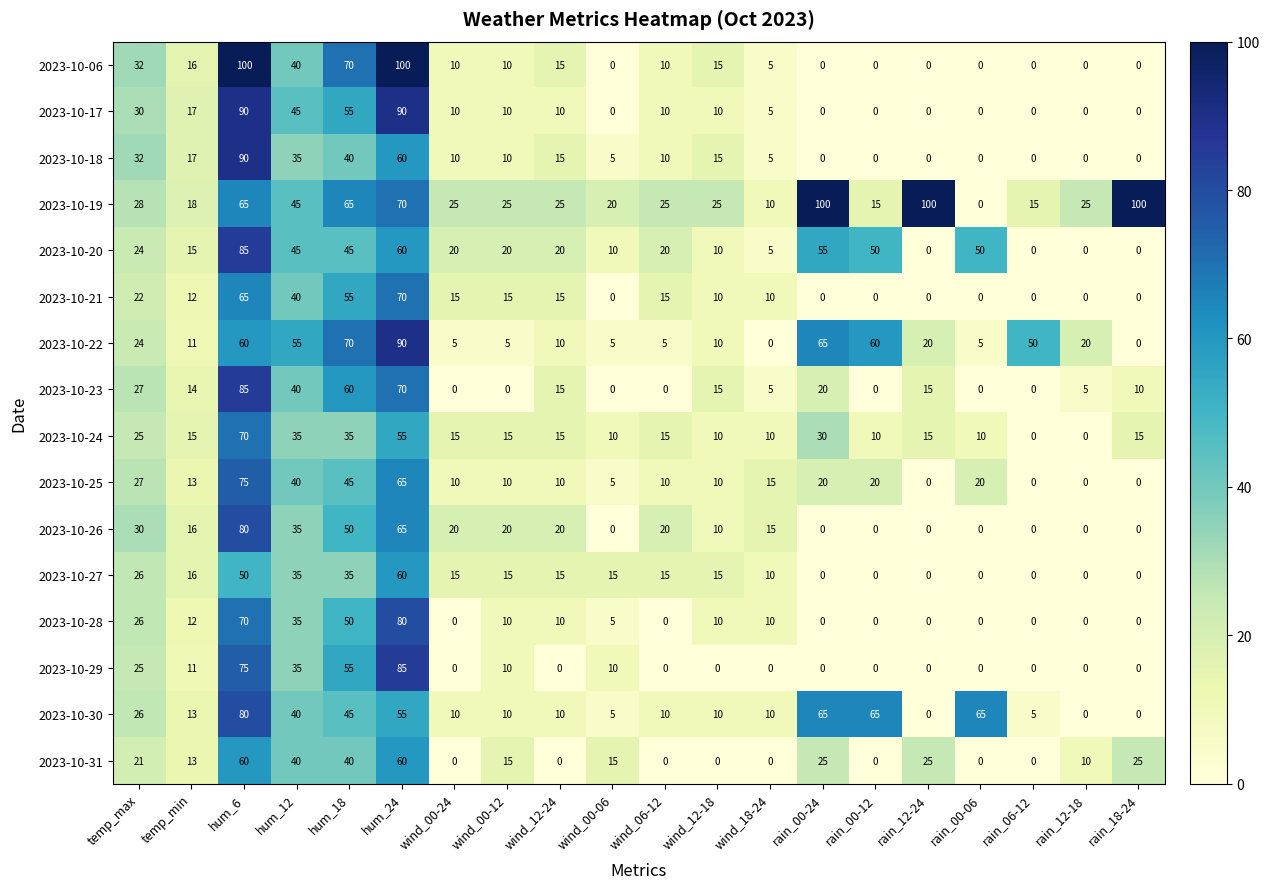

What is the spread (max minus min) of values at rain_06-12?

50